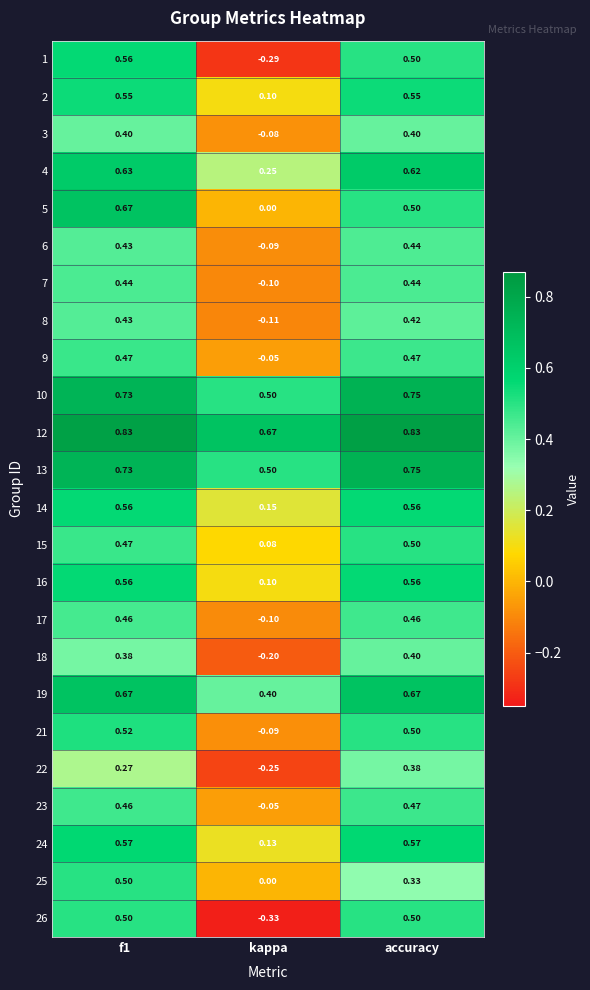

What is the total value across all series at f1?

12.8